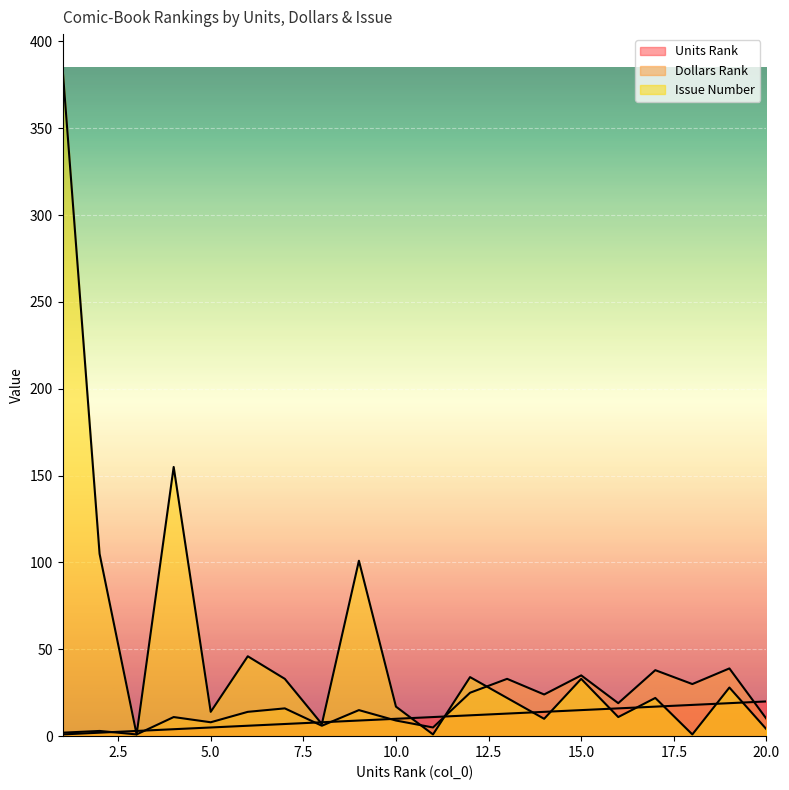

Reading right to left, list all the values displayed in this chart.

Dollars Rank: 10	39	30	38	19	35	24	33	25	5	9	15	6	16	14	8	11	1	3	2
Issue: 4	28	1	22	11	33	10	22	34	1	17	101	7	33	46	14	155	1	105	385
Units Rank: 20	19	18	17	16	15	14	13	12	11	10	9	8	7	6	5	4	3	2	1